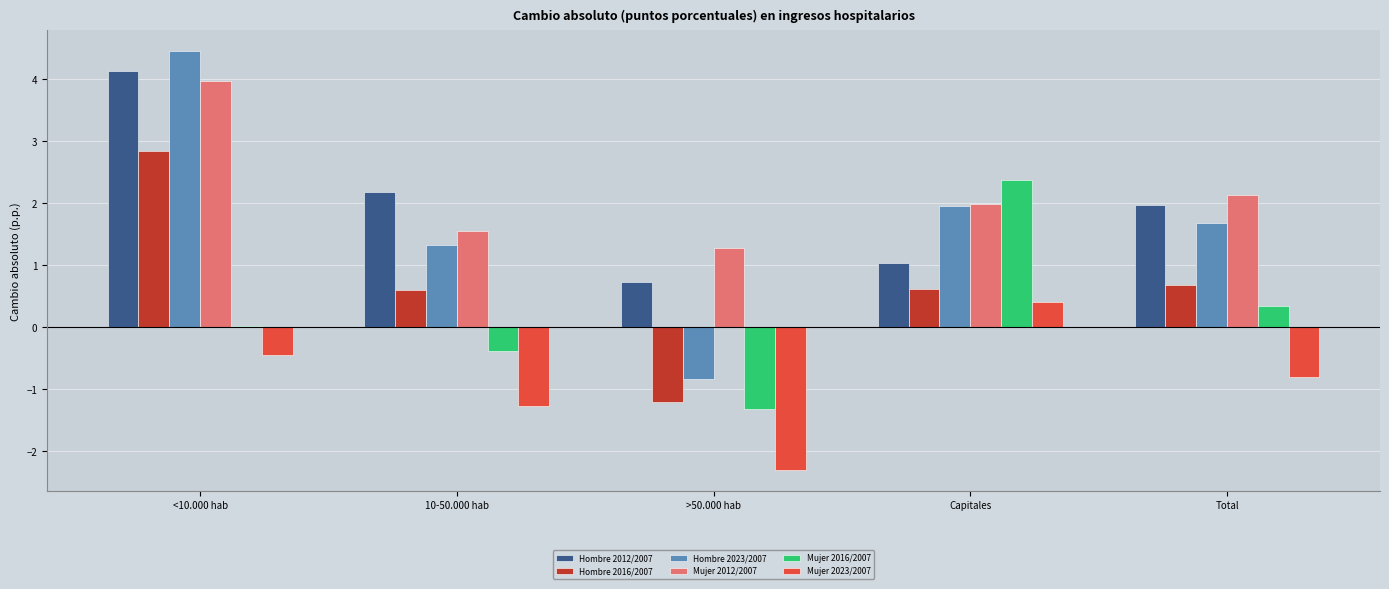

What are all the series names shown in the legend?

Hombre 2012/2007, Hombre 2016/2007, Hombre 2023/2007, Mujer 2012/2007, Mujer 2016/2007, Mujer 2023/2007